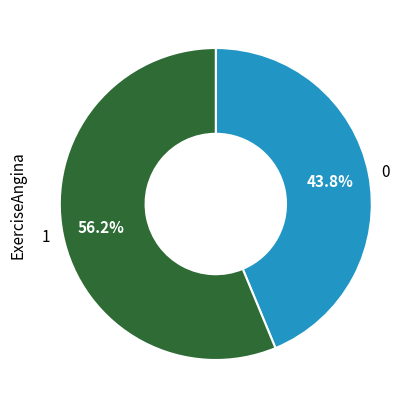

To the nearest percent, what is the average slice percentage?

50%